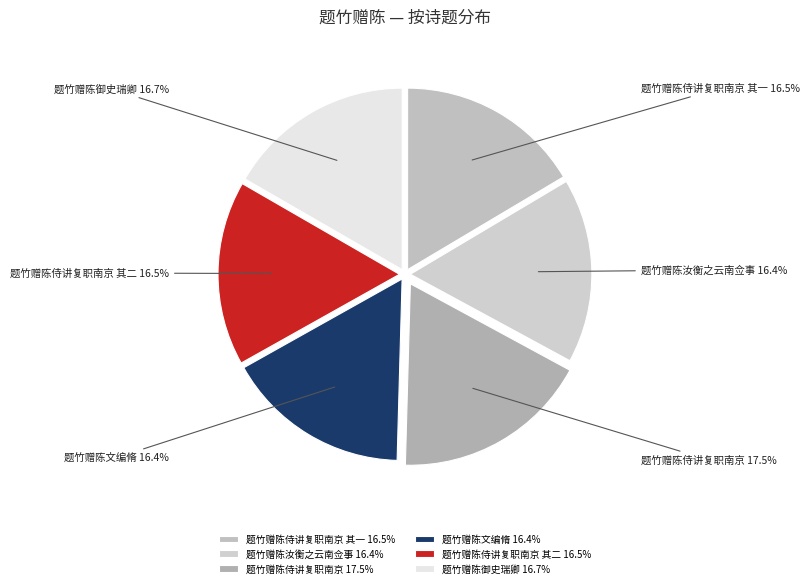

Which slice is the largest?

题竹赠陈侍讲复职南京